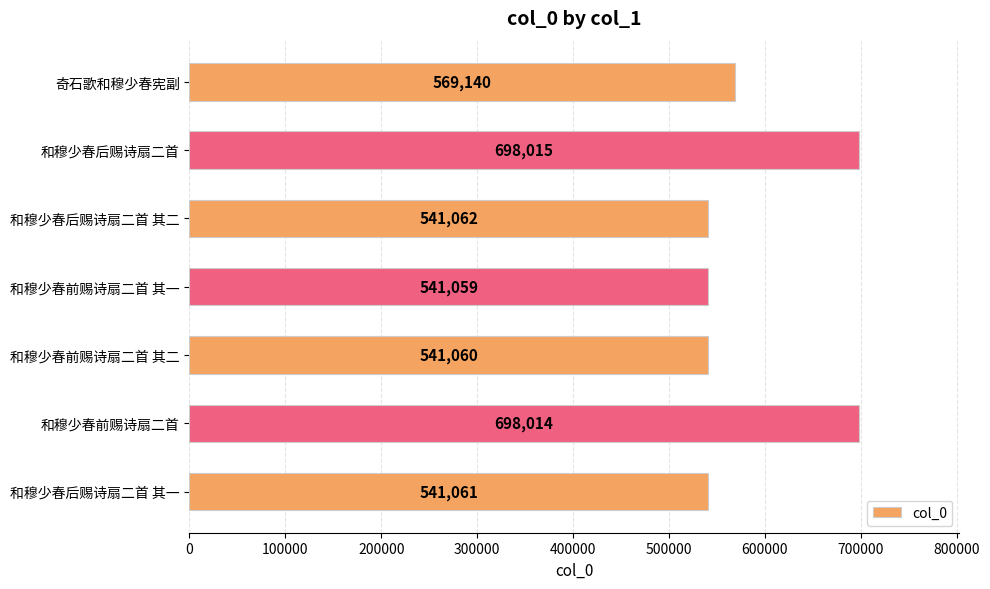

The value at 奇石歌和穆少春宪副 is 569140. True or false?

True